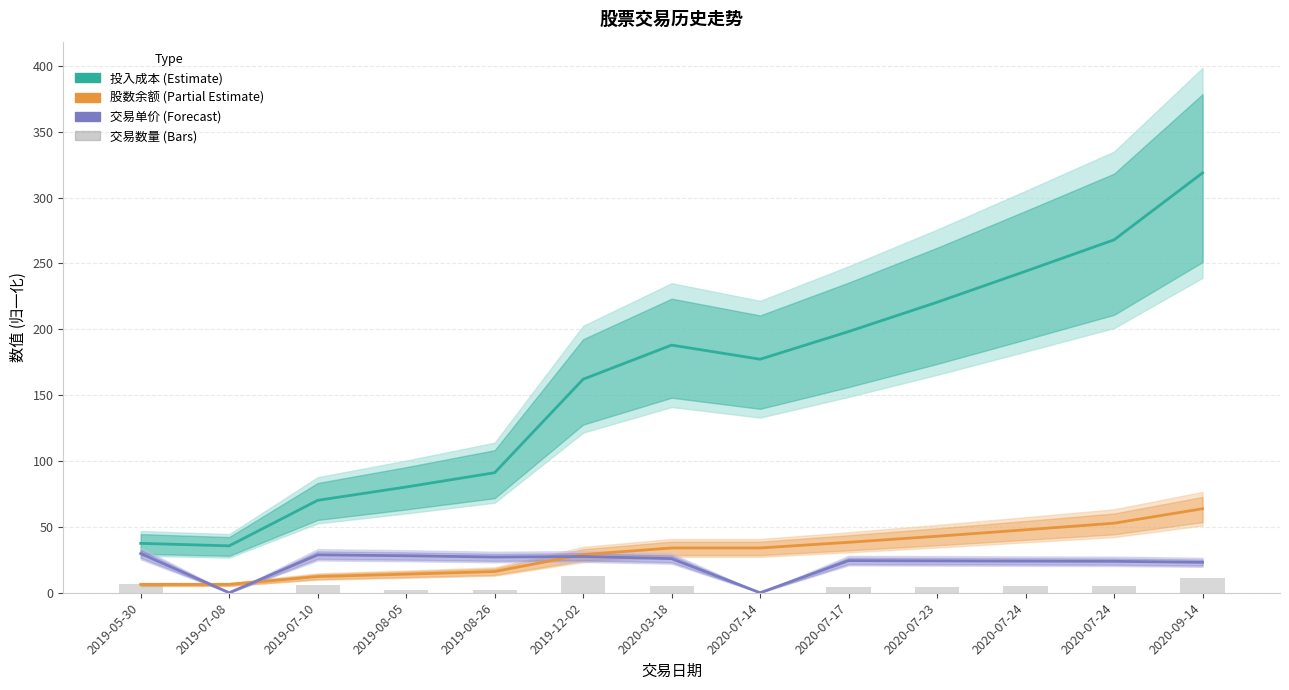

Reading left to right, extract all data points from this chart.

投入成本 (万): 2019-05-30=37.5	2019-07-08=35.6	2019-07-10=70.2	2019-08-05=80.3	2019-08-26=91.1	2019-12-02=162.1	2020-03-18=188.0	2020-07-14=177.3	2020-07-17=198.3	2020-07-23=220.6	2020-07-24=244.1	2020-07-24=267.9	2020-09-14=318.8
股数余额 (百股): 2019-05-30=6.3	2019-07-08=6.3	2019-07-10=12.3	2019-08-05=14.1	2019-08-26=16.1	2019-12-02=29.0	2020-03-18=34.0	2020-07-14=34.0	2020-07-17=38.3	2020-07-23=42.9	2020-07-24=47.8	2020-07-24=52.8	2020-09-14=63.8
交易单价 (×5K/1K): 2019-05-30=29.8	2019-07-08=0.0	2019-07-10=28.8	2019-08-05=28.1	2019-08-26=27.1	2019-12-02=27.5	2020-03-18=25.9	2020-07-14=0.0	2020-07-17=24.4	2020-07-23=24.2	2020-07-24=24.0	2020-07-24=23.8	2020-09-14=23.1
交易数量 (千股): 2019-05-30=6.3	2019-07-08=0.0	2019-07-10=6.0	2019-08-05=1.8	2019-08-26=2.0	2019-12-02=12.9	2020-03-18=5.0	2020-07-14=0.0	2020-07-17=4.3	2020-07-23=4.6	2020-07-24=4.9	2020-07-24=5.0	2020-09-14=11.0